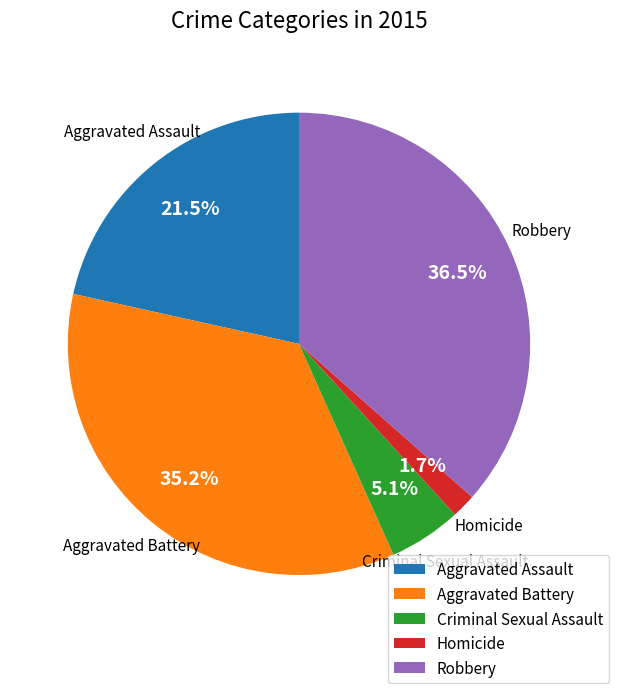

Which category has the smallest portion of the pie?

Homicide